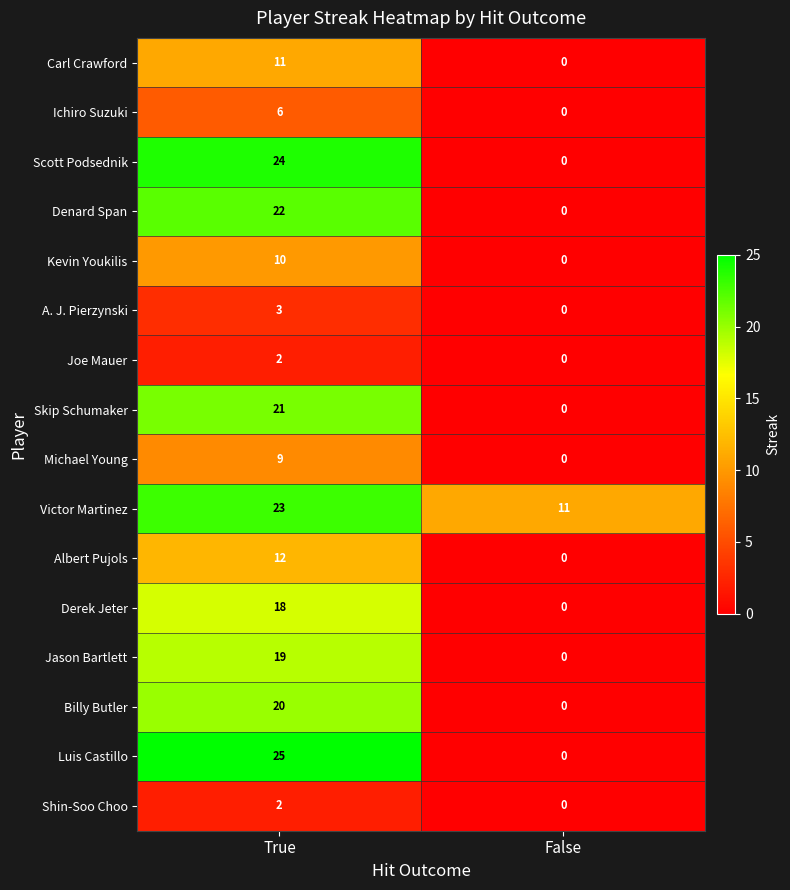

The Joe Mauer series shows 3 at True. True or false?

False